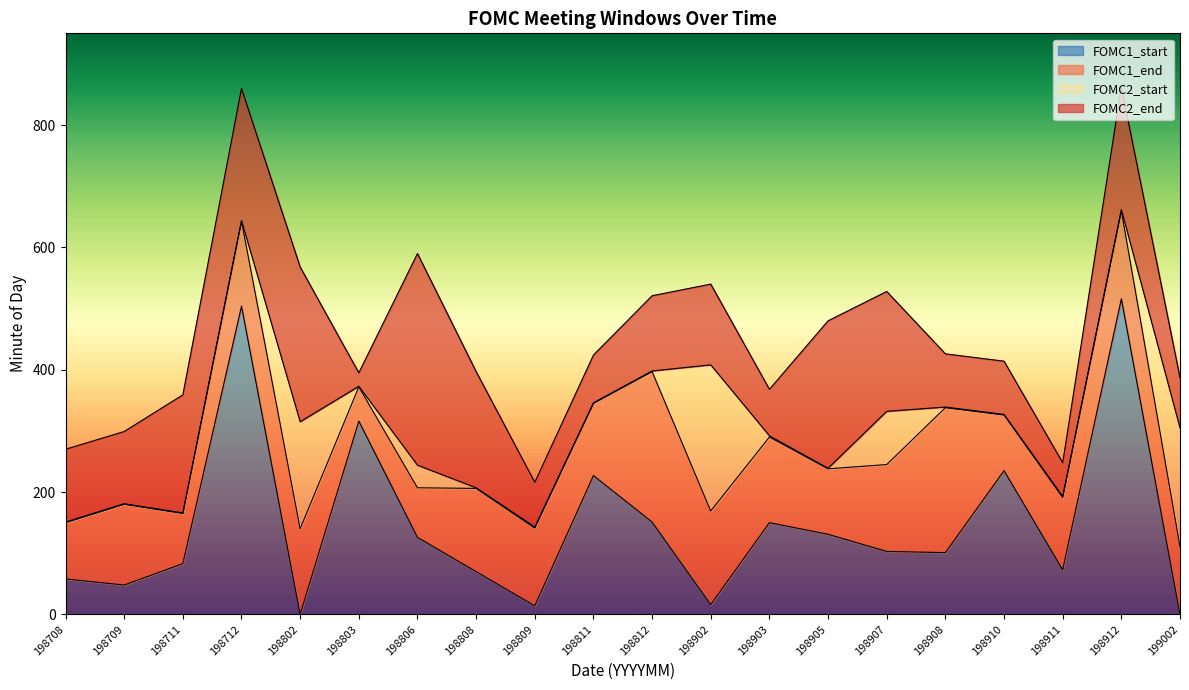

At which label does FOMC1_start reach its minimum?

198802